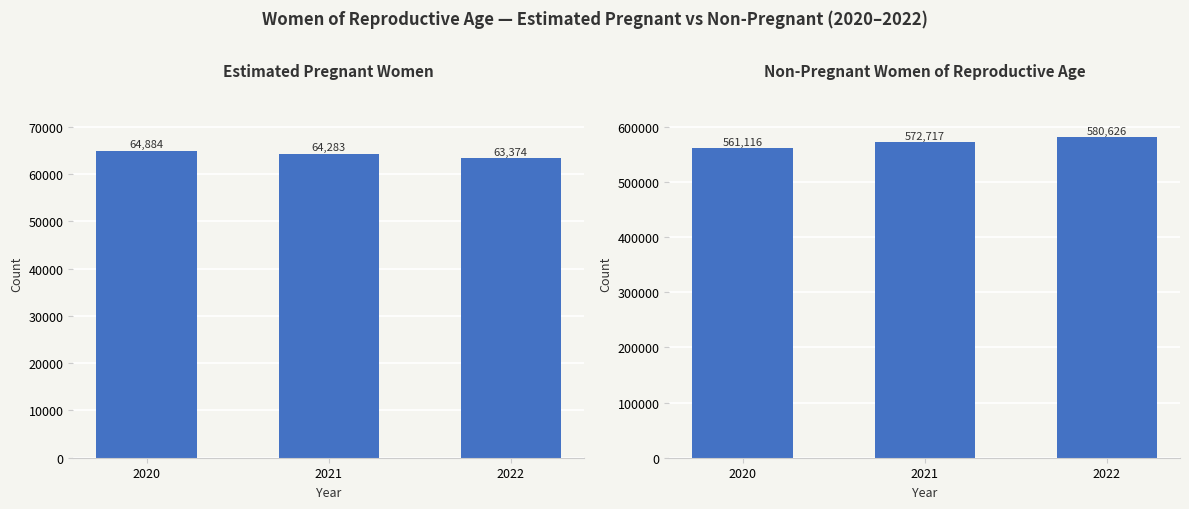

The non-pregnant WRA series shows 561116.4 at 2020. True or false?

True